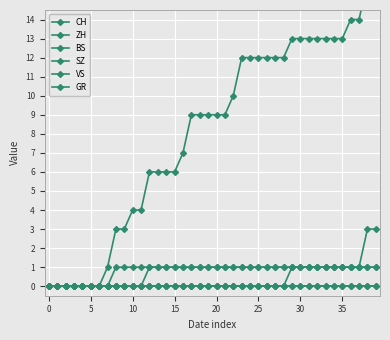

True or false: SZ and VS intersect in this chart.

False